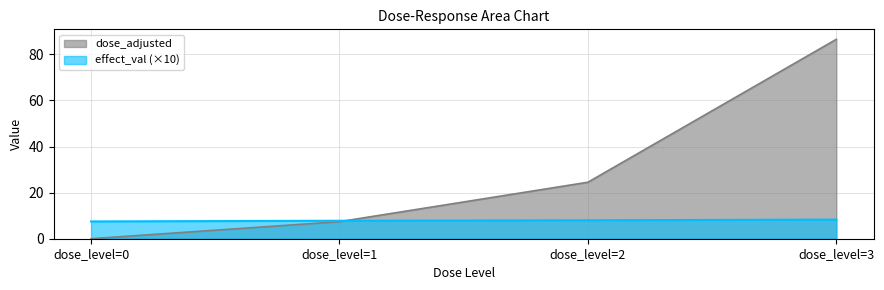

Rank the series at dose_level=3 from lowest to highest value.

effect_val (×10), dose_adjusted